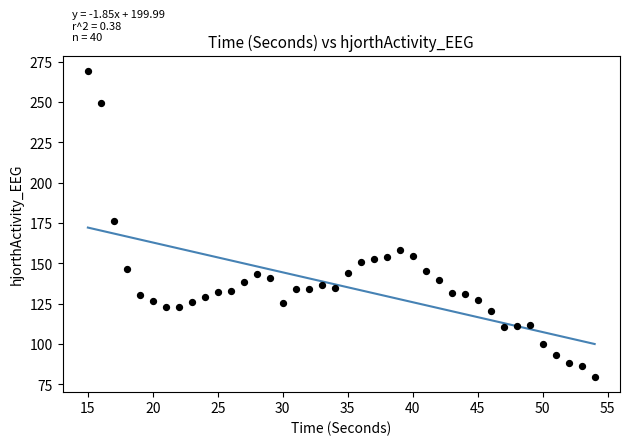

What Y value in the scatter plot is closest to 174?

176.4